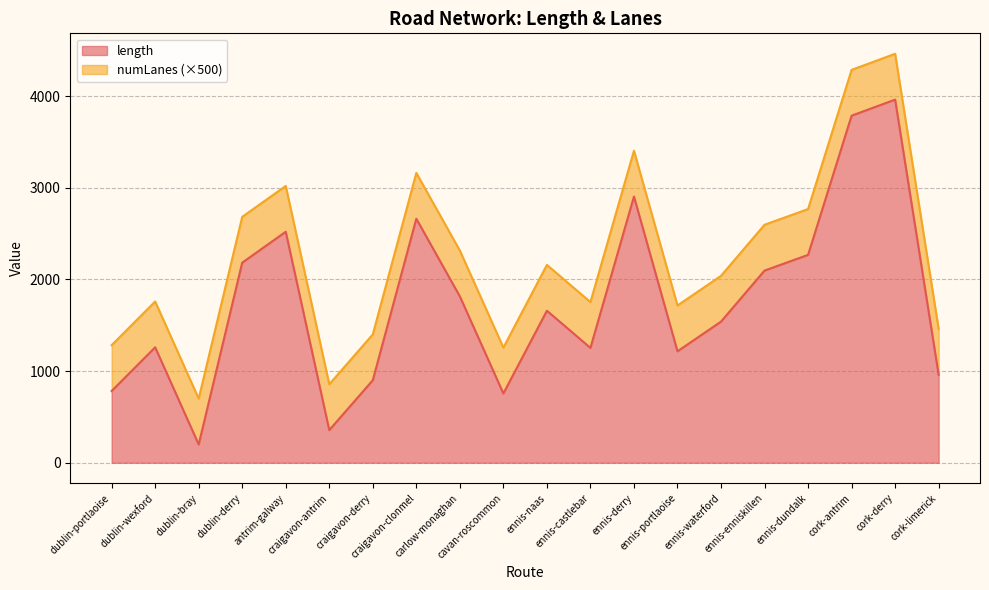

Reading left to right, extract all data points from this chart.

dublin-portlaoise=782.6	dublin-wexford=1259.4	dublin-bray=199.3	dublin-derry=2183.0	antrim-galway=2519.9	craigavon-antrim=356.0	craigavon-derry=900.2	craigavon-clonmel=2662.3	carlow-monaghan=1814.7	cavan-roscommon=756.0	ennis-naas=1658.5	ennis-castlebar=1253.0	ennis-derry=2904.3	ennis-portlaoise=1215.9	ennis-waterford=1539.5	ennis-enniskillen=2096.5	ennis-dundalk=2267.8	cork-antrim=3786.4	cork-derry=3961.8	cork-limerick=959.6